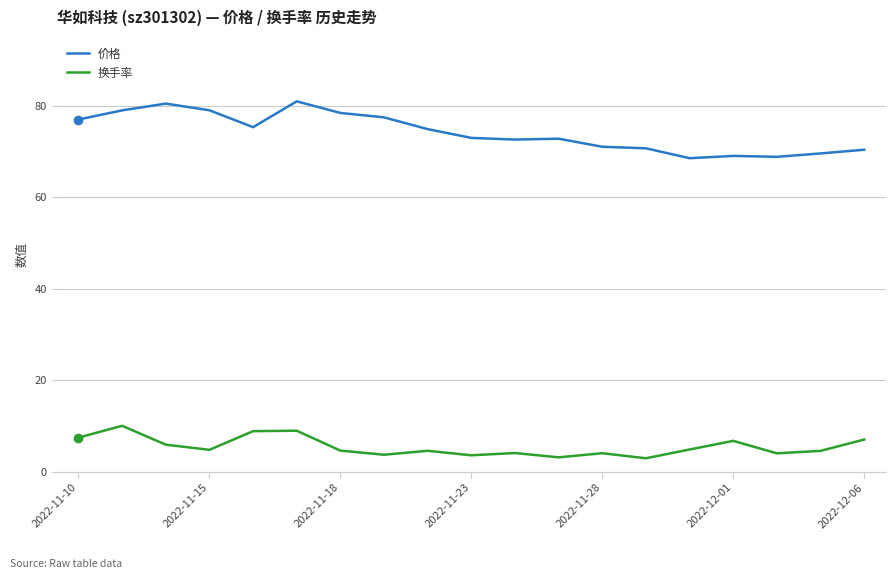

What is the maximum value for 价格?

81.0